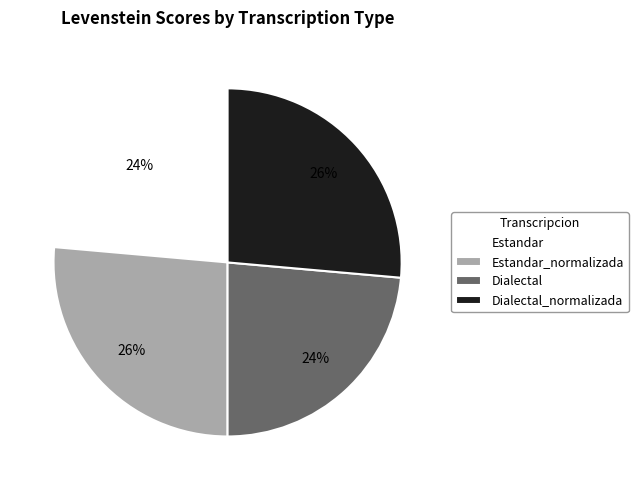

The Dialectal slice represents 31% of the pie. True or false?

False